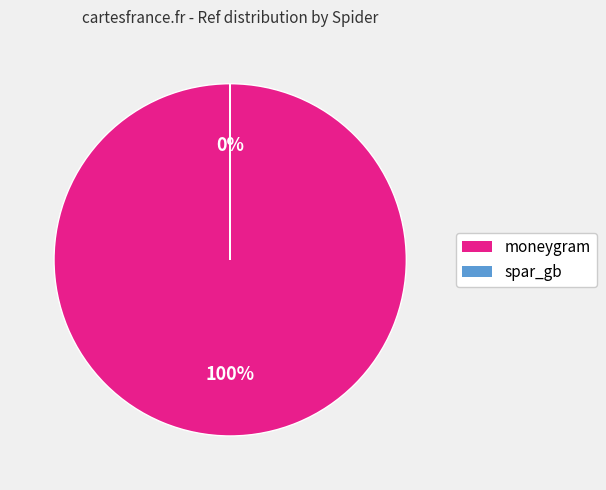

What is the majority slice?

moneygram